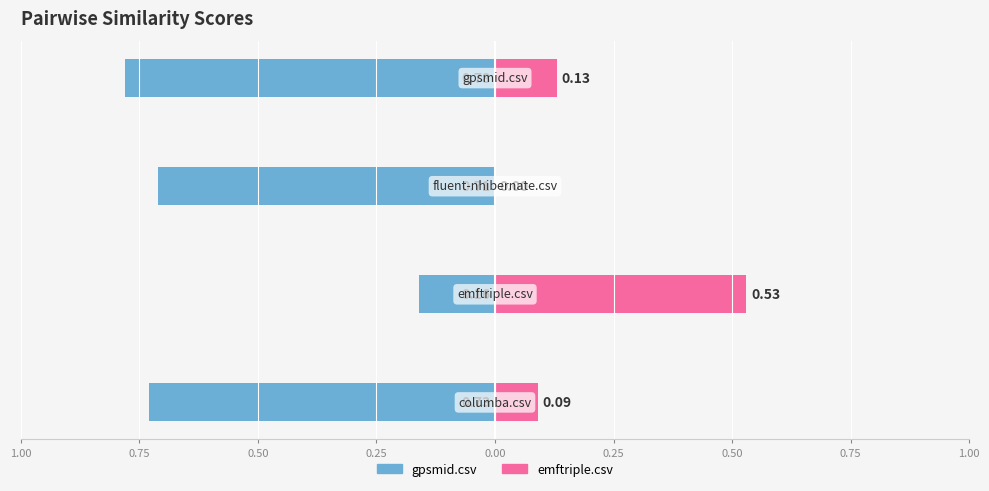

Which series changed the most between 1.00 and 0.25?

gpsmid.csv